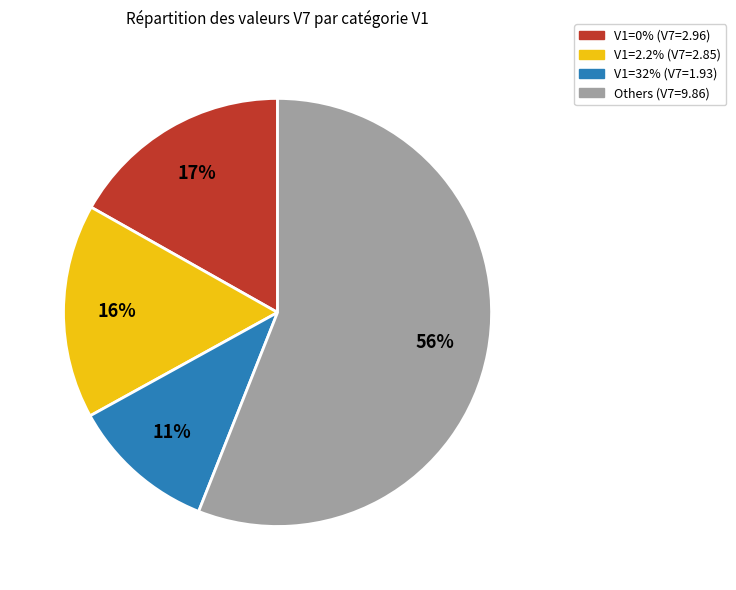

To the nearest percent, what is the difference between the largest and smallest slice percentages?

45%